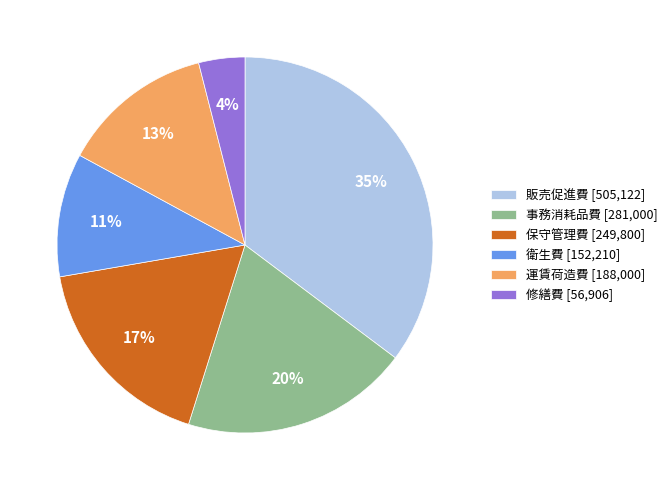

Is 修繕費 [56,906] the majority of the pie?

No